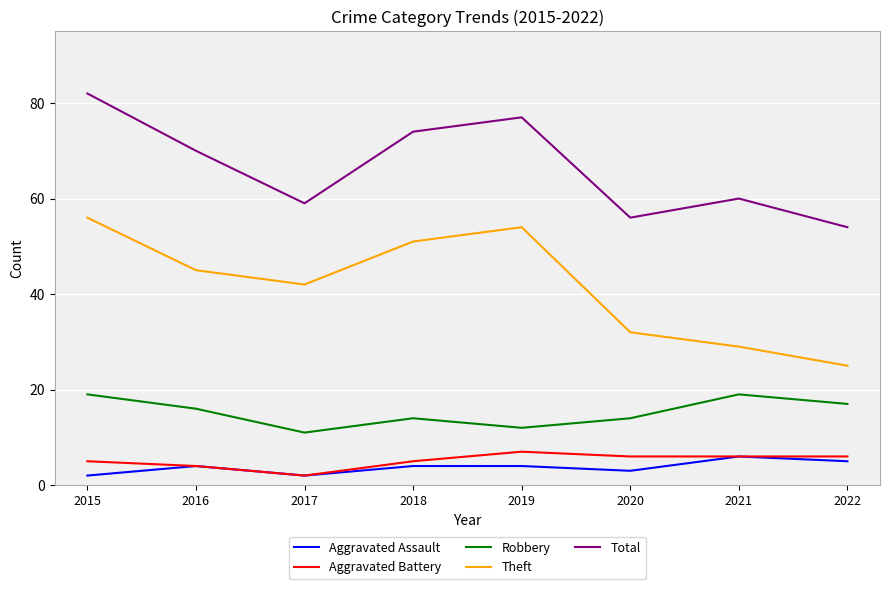

Rank the series at 2018 from lowest to highest value.

Aggravated Assault, Aggravated Battery, Robbery, Theft, Total